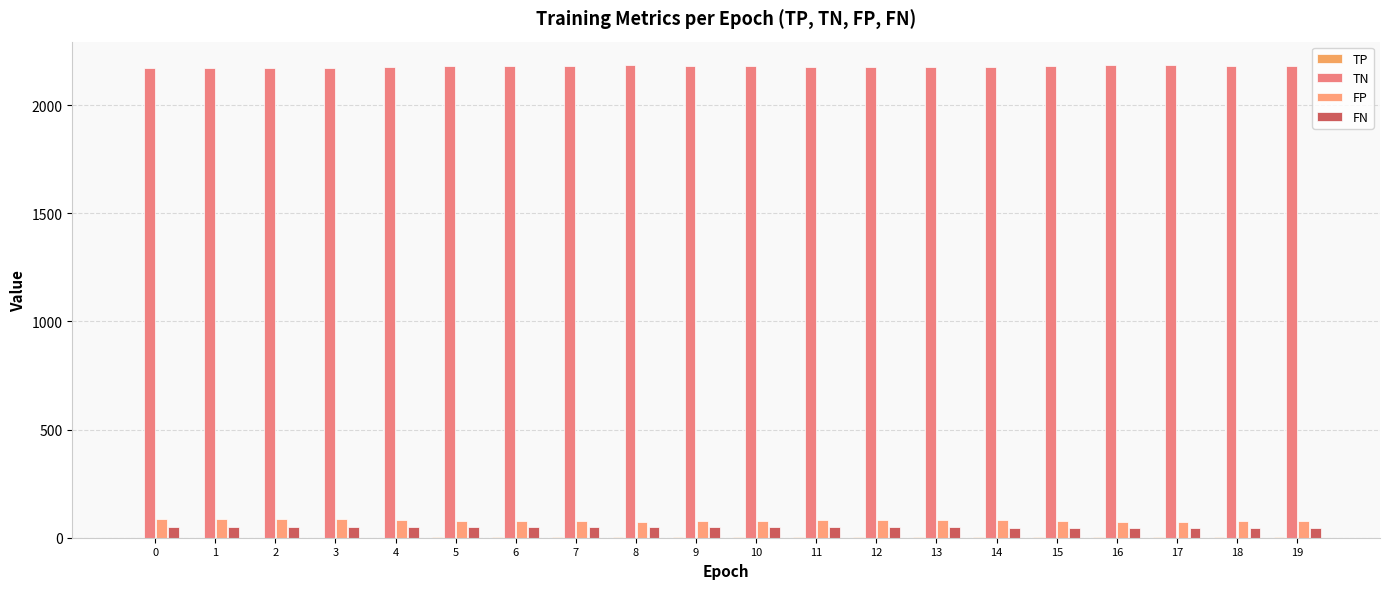

What is the maximum value for FN?

49